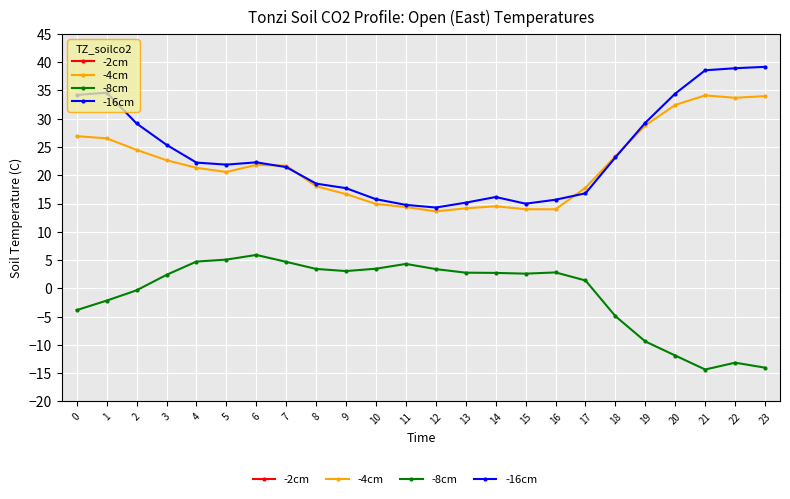

The value of -8cm at 10 is 3.5. True or false?

True